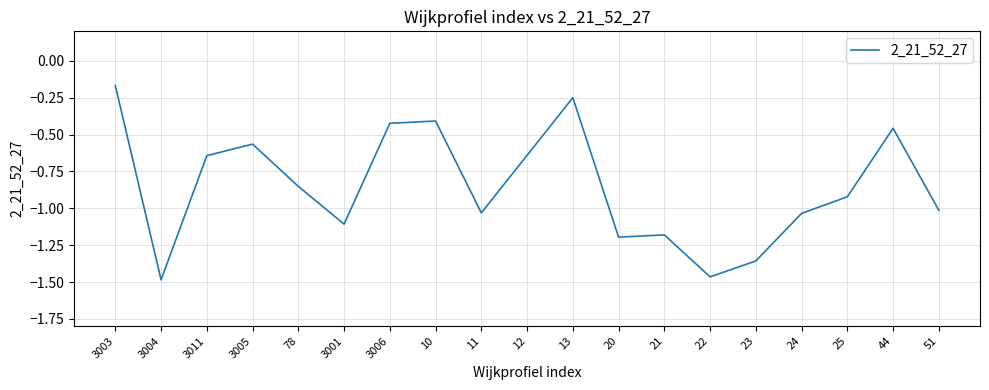

The chart shows a value of -0.6 at 10. True or false?

False